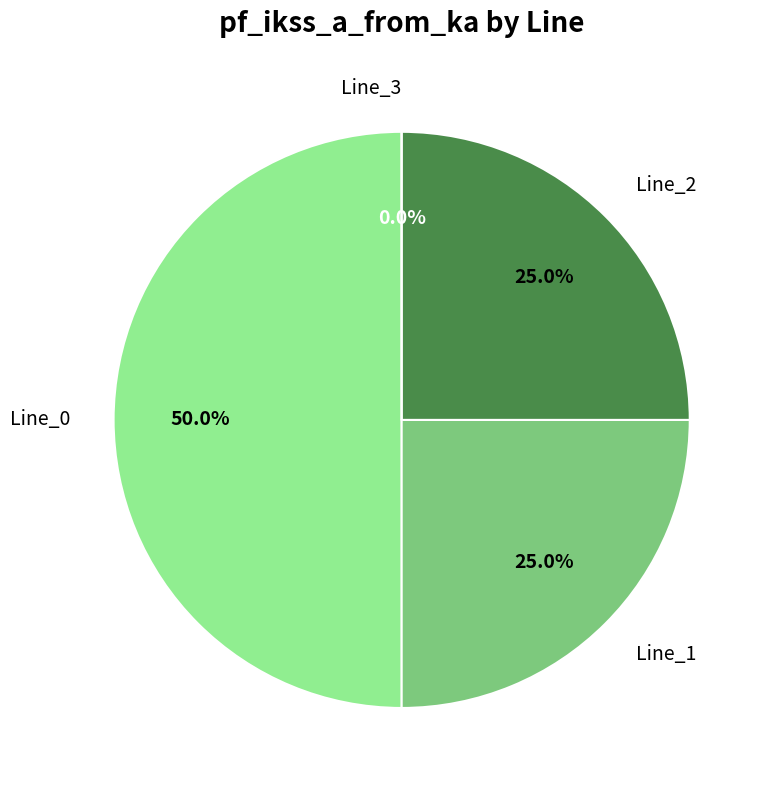

Does any single category account for the majority?

No